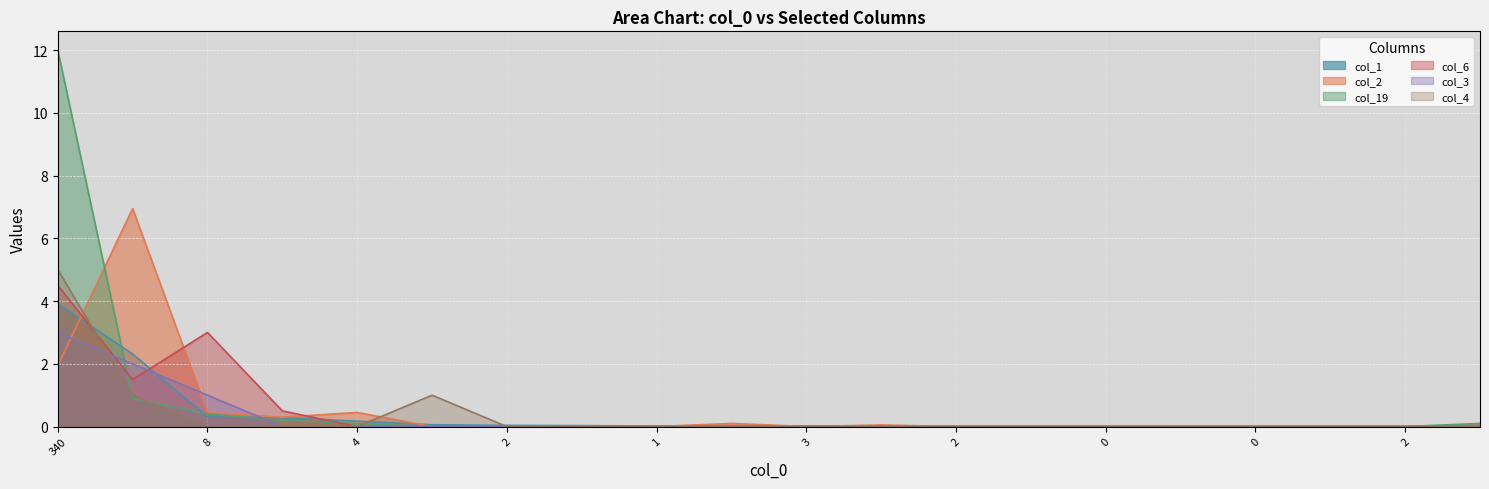

What is the sum of all col_6 values?

9.5